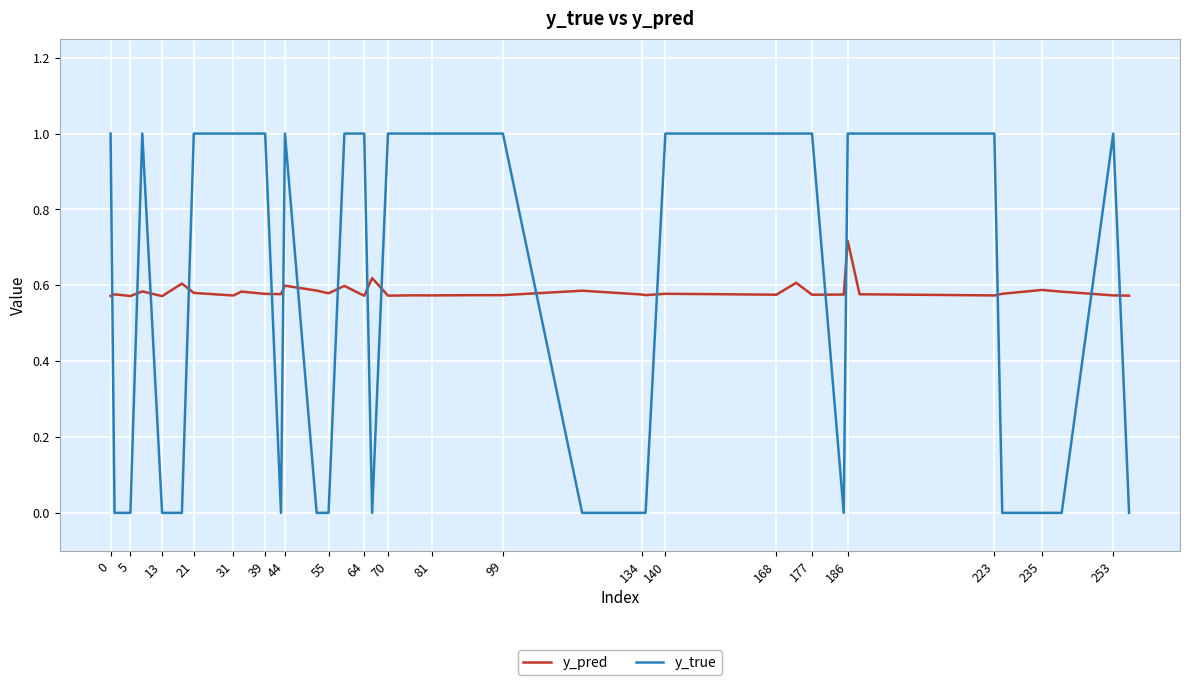

What is the greatest value displayed?

1.0